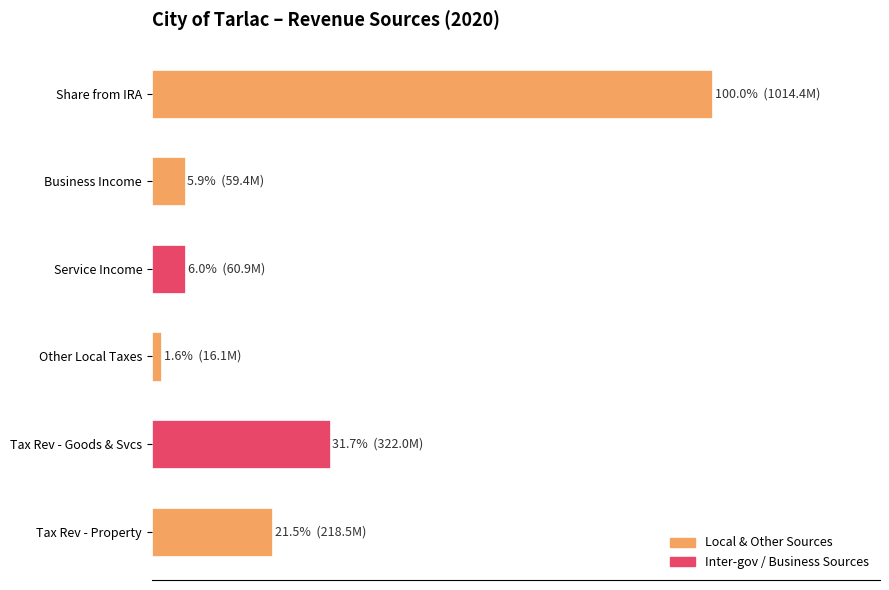

What is the sum of all values?

166.7